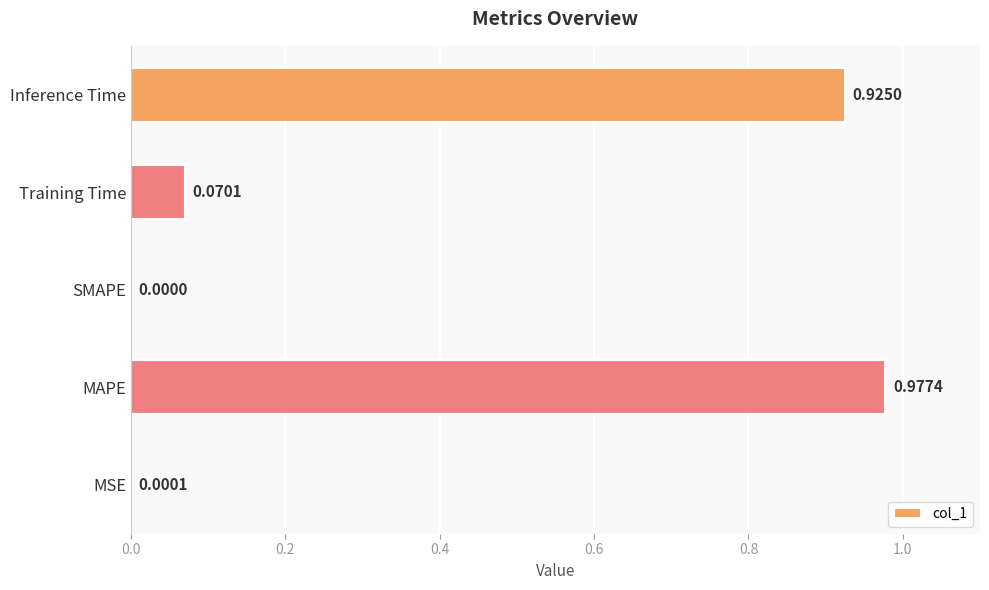

Between MAPE and Training Time, which is larger?

MAPE